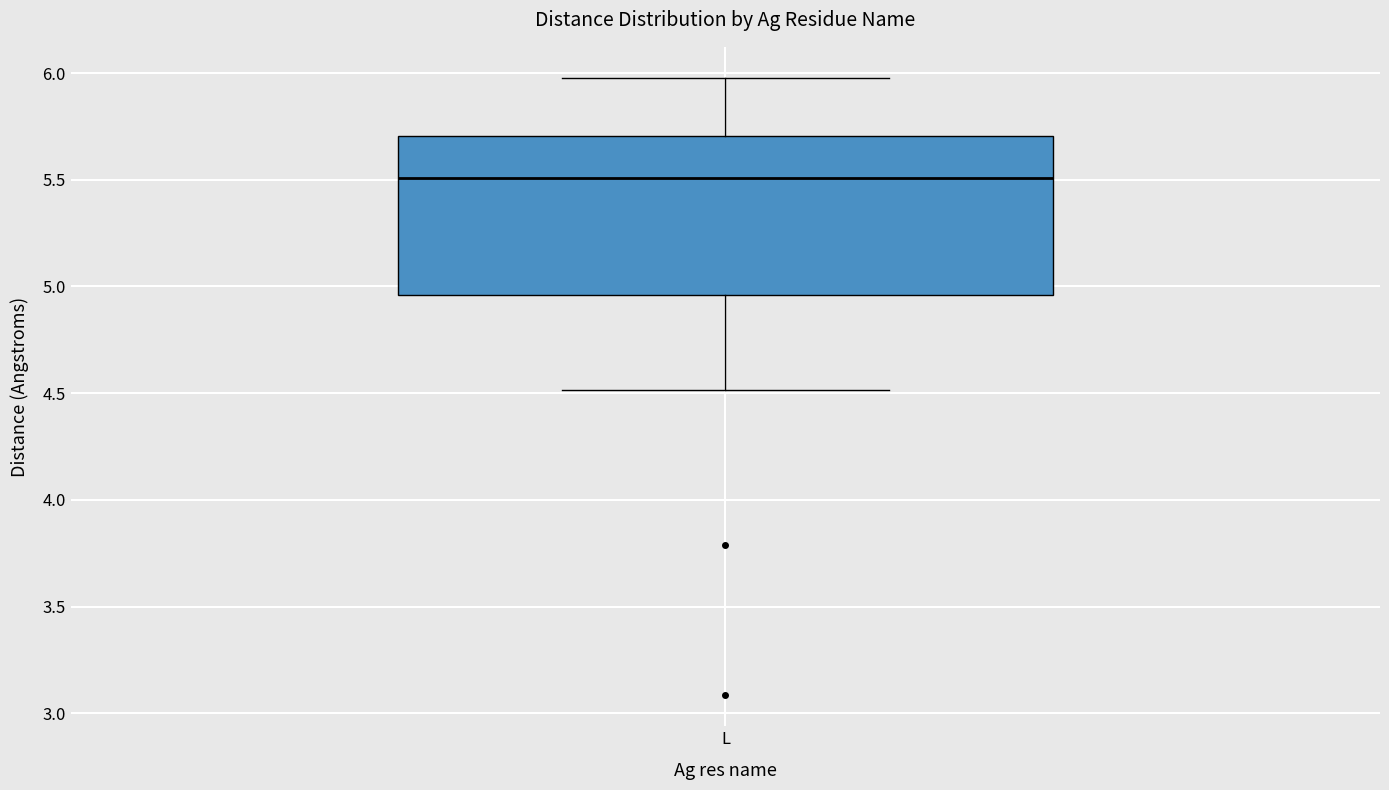

Read this box plot against the y-axis: the position of the median line, the range covered by the box, and the ends of both whiskers. The values are not printed on the chart, so give them approximately, as read against the axis.

median 5.50, box 4.95 to 5.70, whiskers 4.50 to 6.00